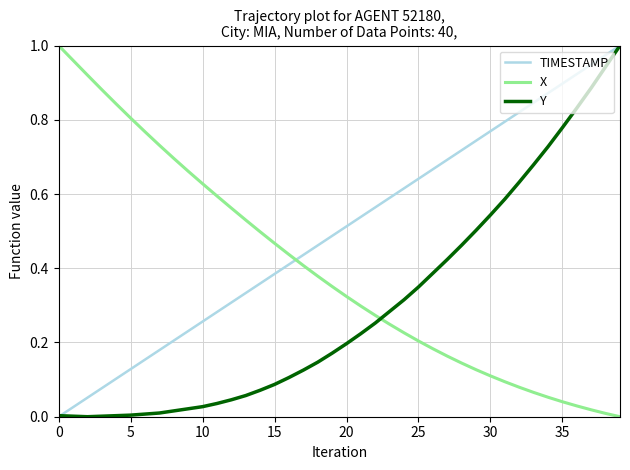

Rank the series by their average value, from lowest to highest.

Y, X, TIMESTAMP